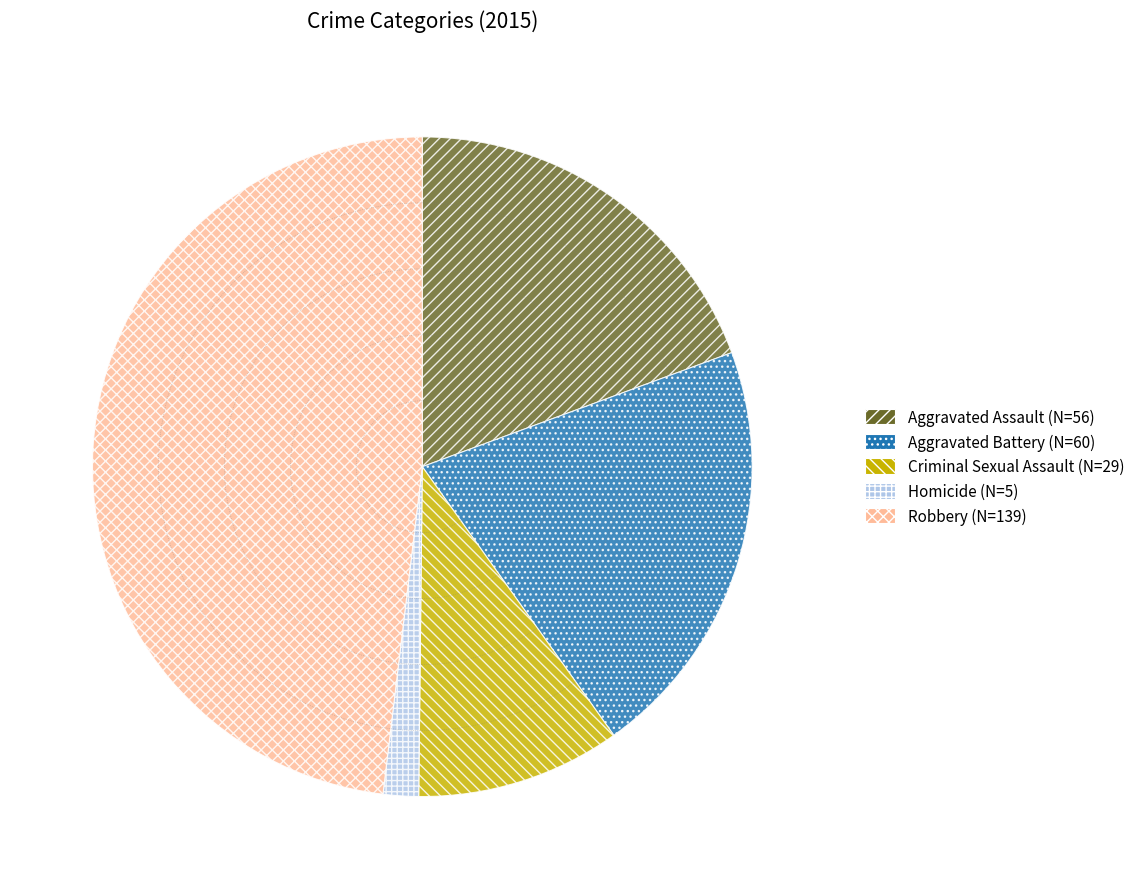

Is it true that Homicide is 10% of the pie?

False